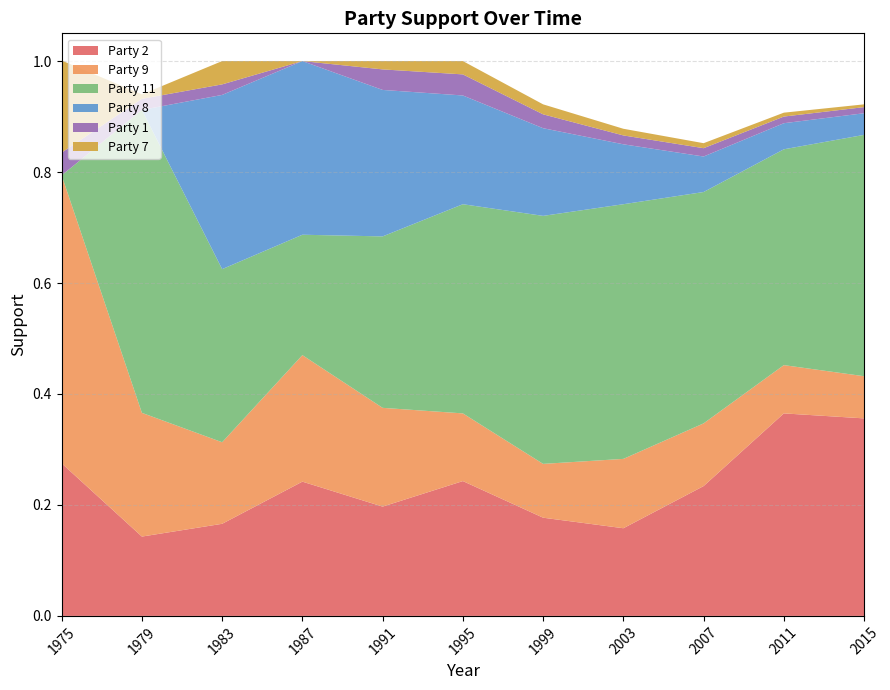

The value of Party 2 at 1991 is 0.1. True or false?

False